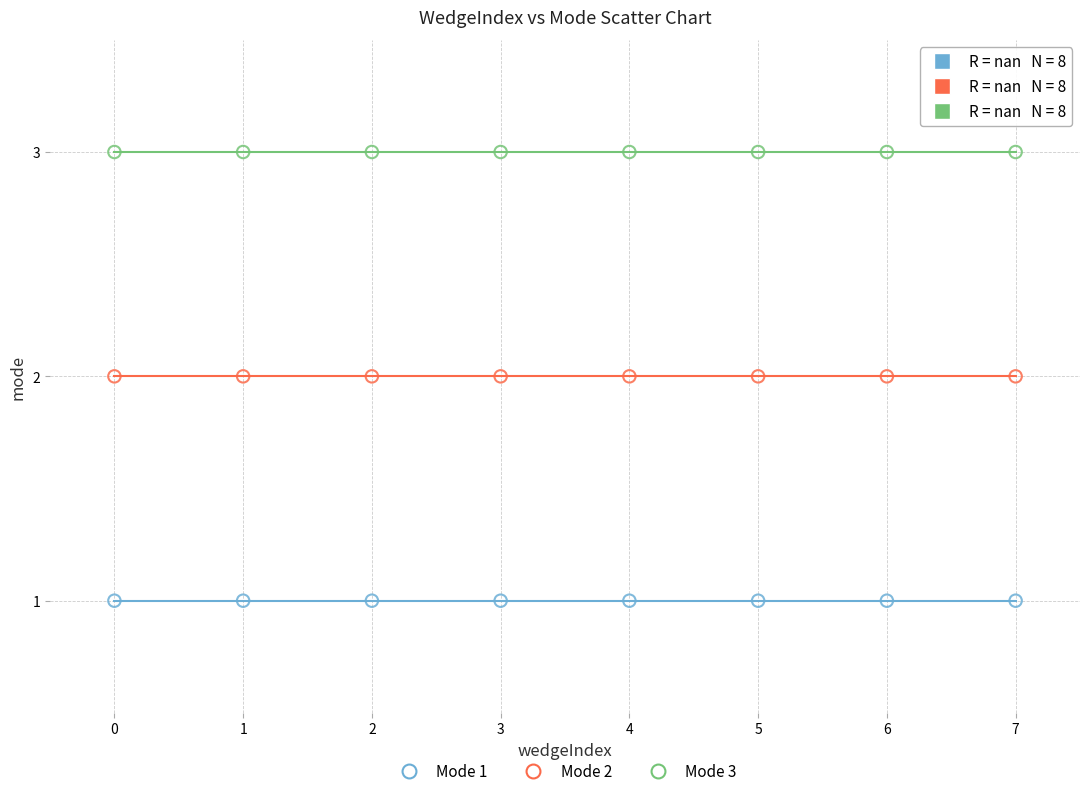

Which series contains the lowest Y value?

Mode 1